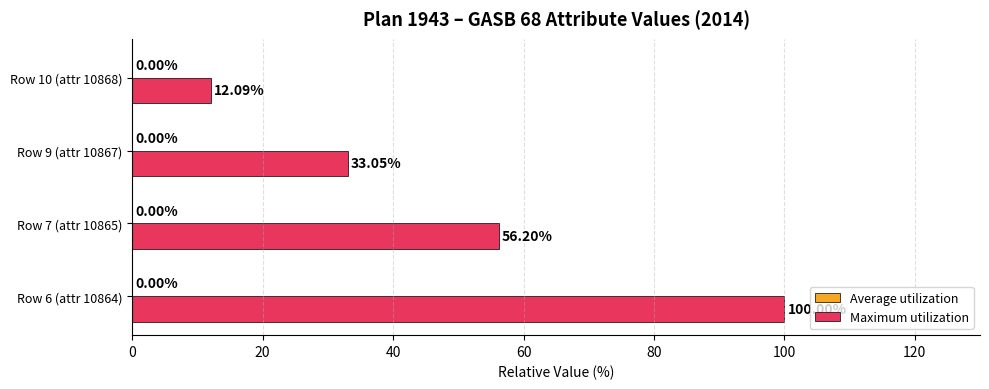

Between Row 6 (attr 10864) and Row 10 (attr 10868), which series saw the biggest shift?

Maximum utilization